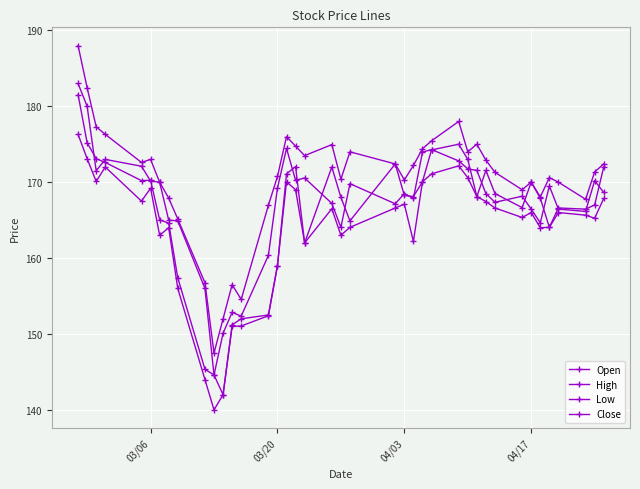

List the series in order of their peak value, highest first.

High, Open, Close, Low